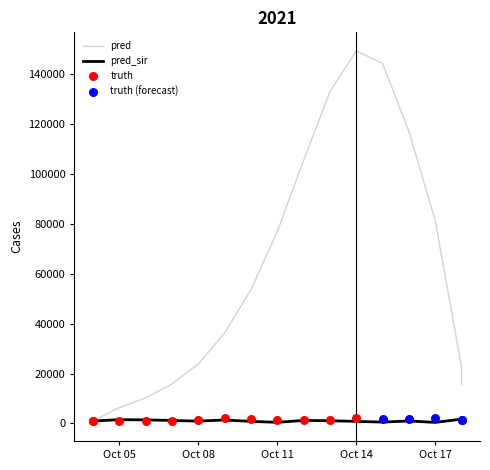

At which category is the sum across all series the highest?

Oct 14